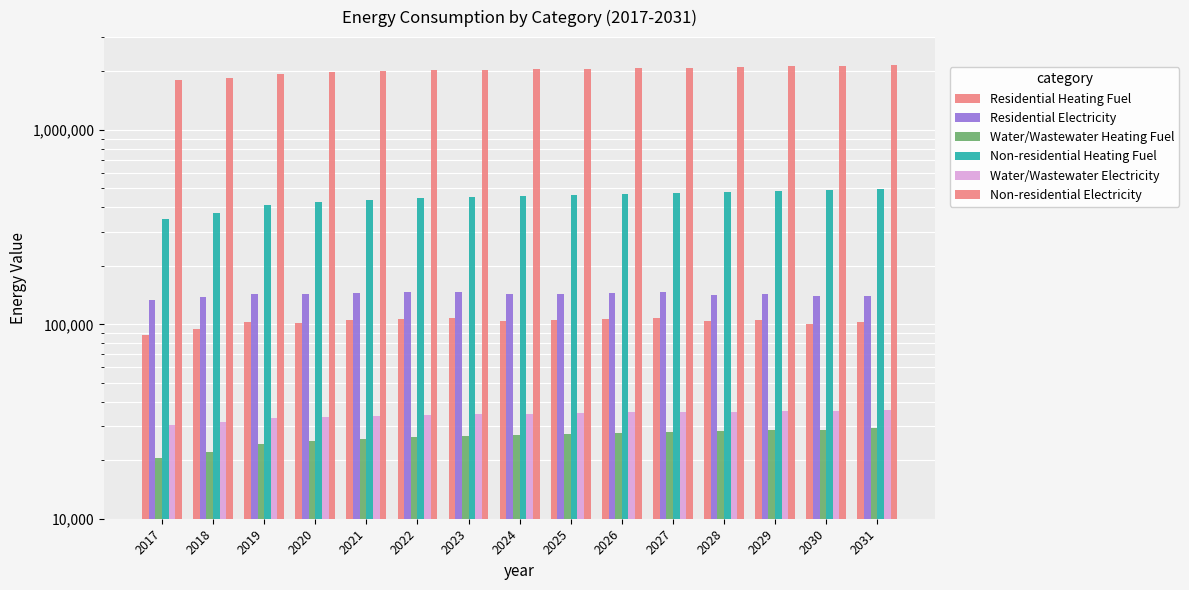

What is the minimum value for Residential Heating Fuel?

88178.0